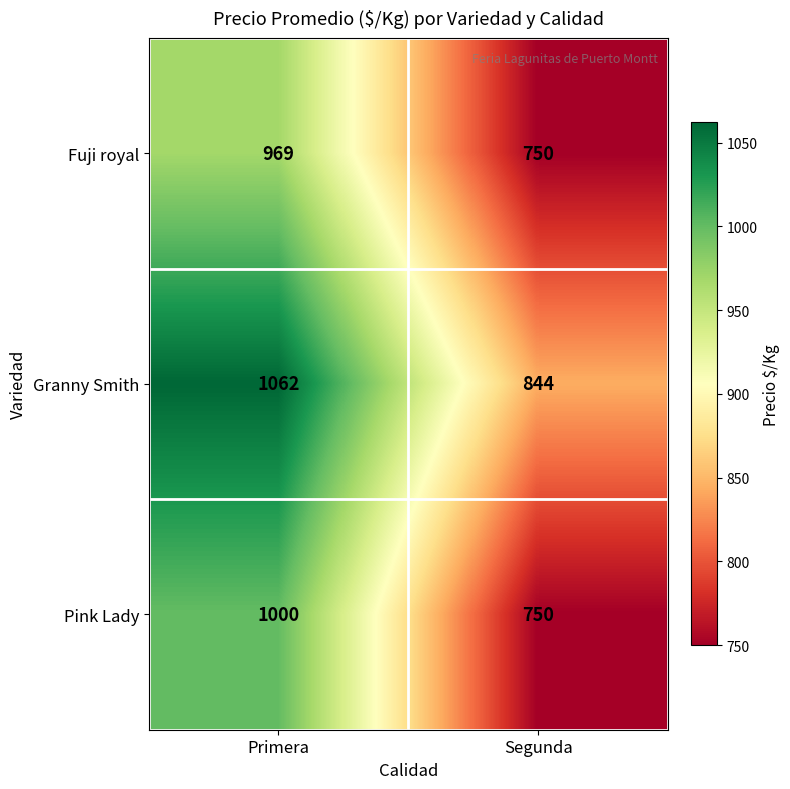

What is the sum of the Granny Smith values at Segunda and Primera?

1906